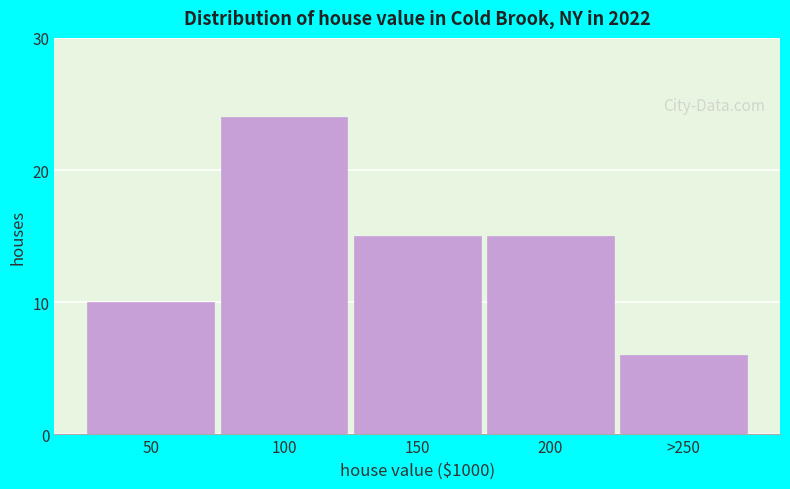

Reading left to right, list all the values displayed in this chart.

10	24	15	15	6